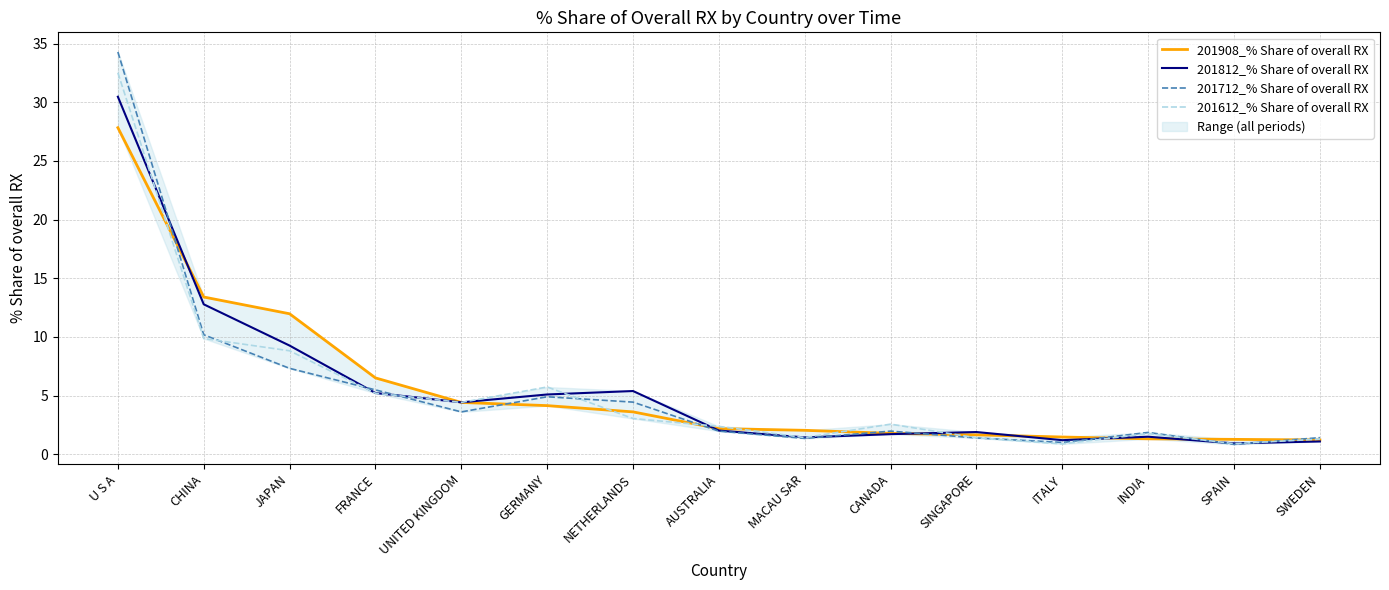

Rank the series at INDIA from highest to lowest value.

201712_% Share of overall RX, 201612_% Share of overall RX, 201812_% Share of overall RX, 201908_% Share of overall RX